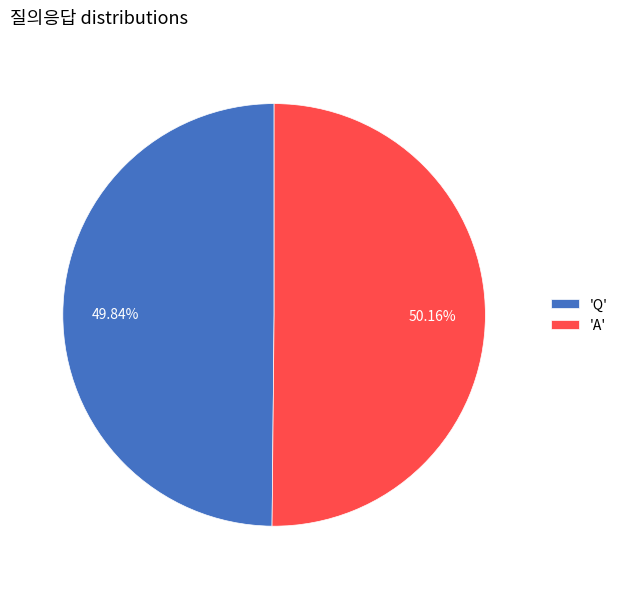

Approximately how many times larger is the value at 'Q' compared to 'A'?

1.0